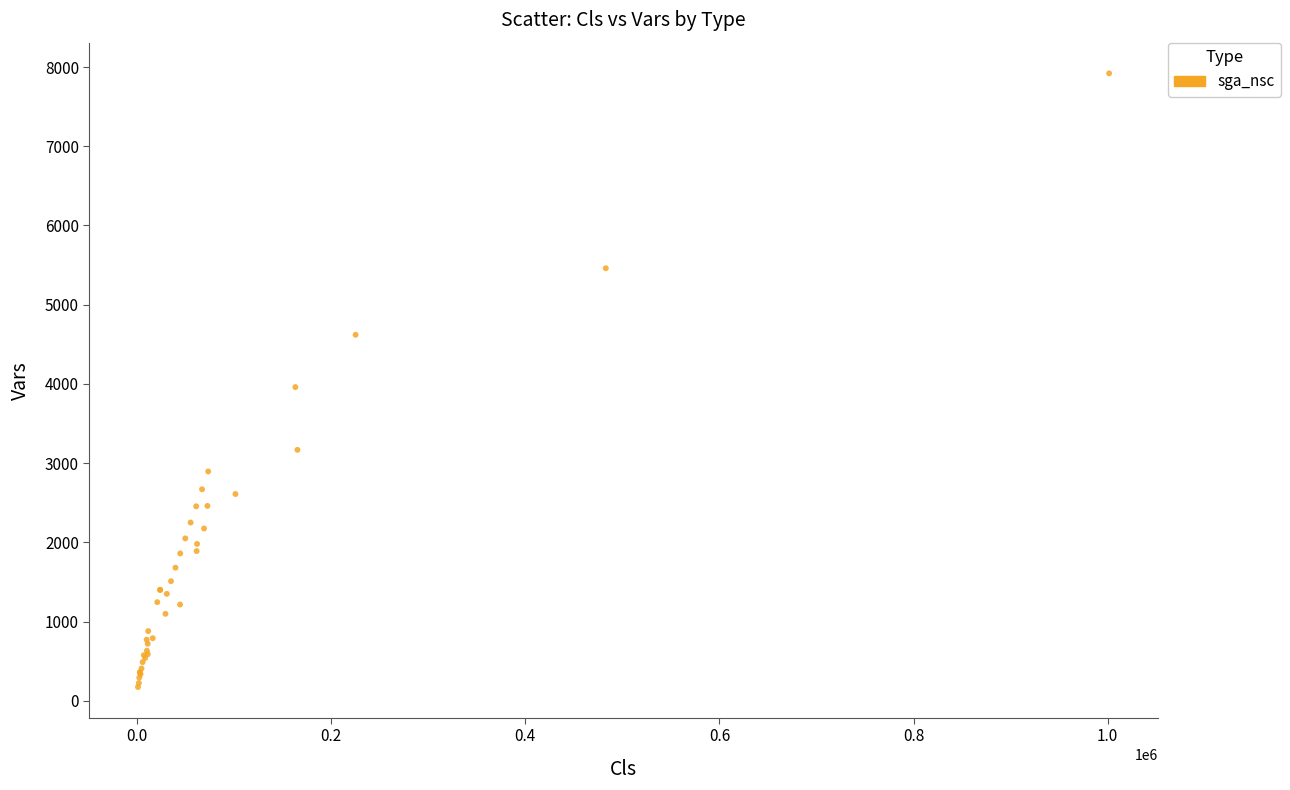

What Y value in the scatter plot is closest to 4047?

3960